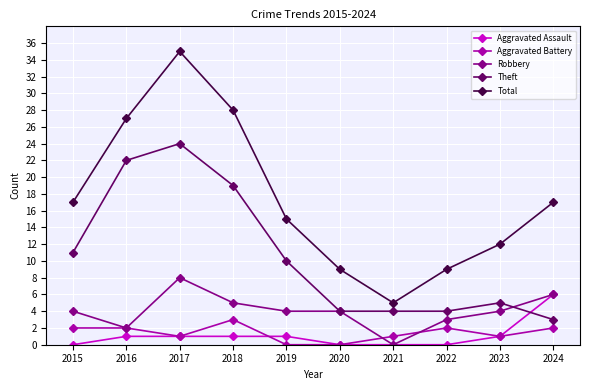

The Aggravated Assault series shows 2 at 2021. True or false?

False